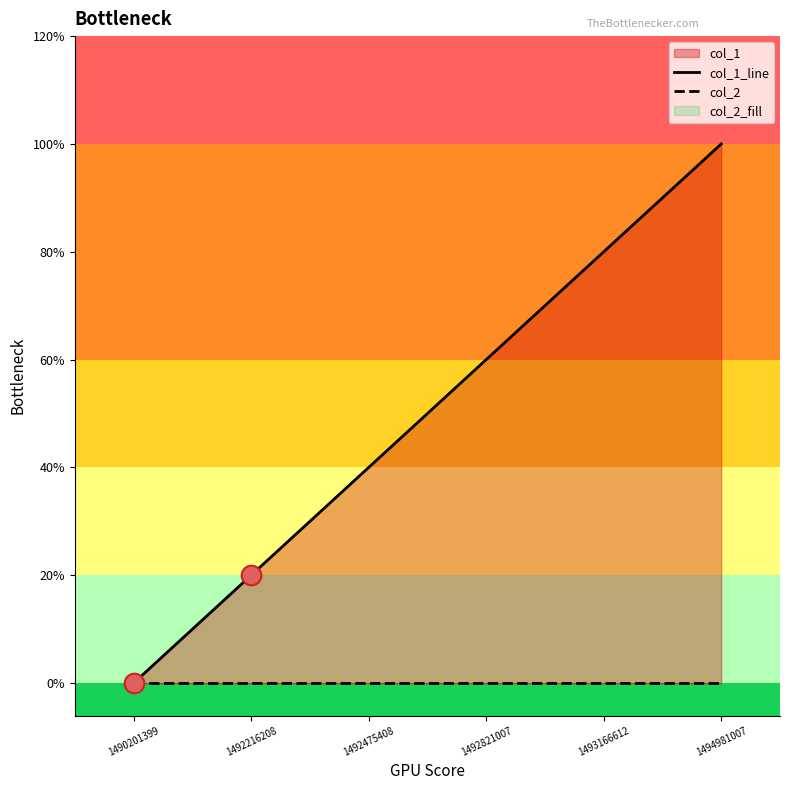

Which series has the largest Y range (max minus min)?

col_1_line